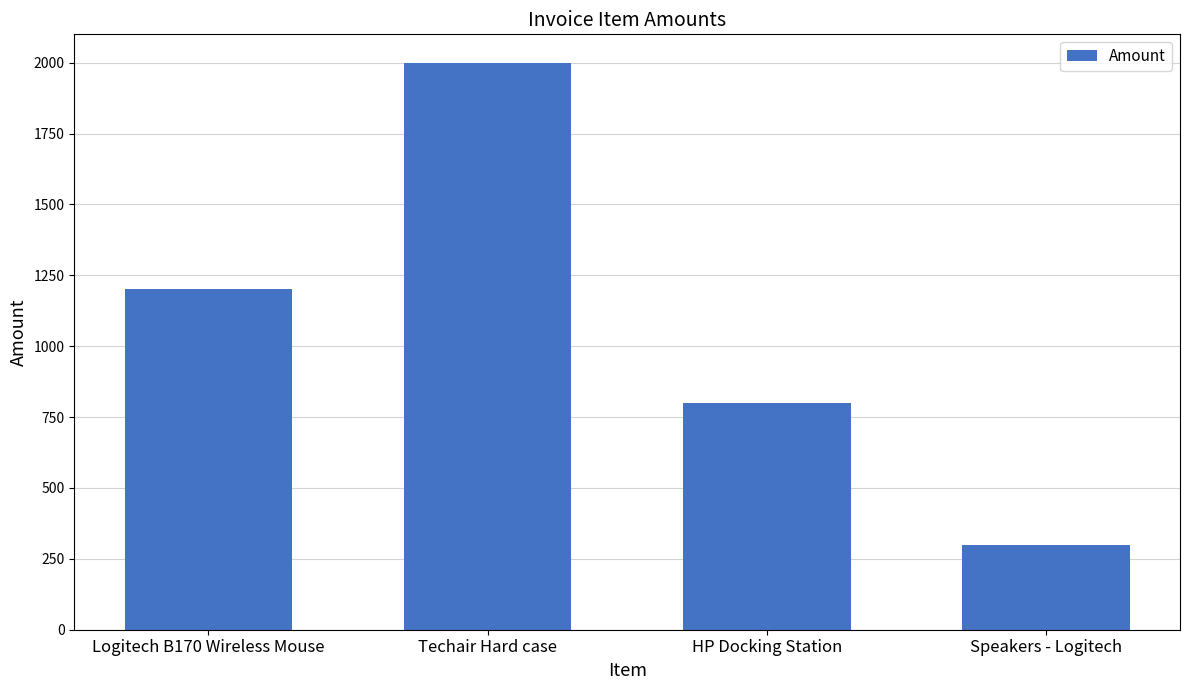

How many bars are there in total?

4